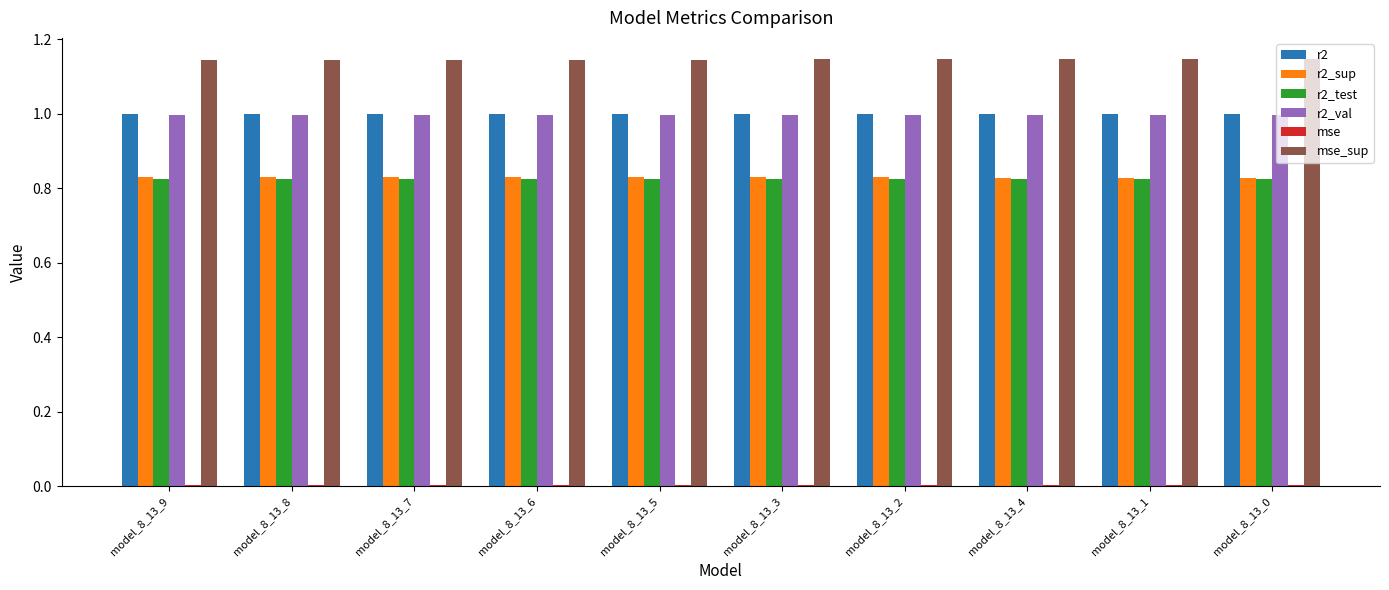

What is the sum of all r2 values?

10.0